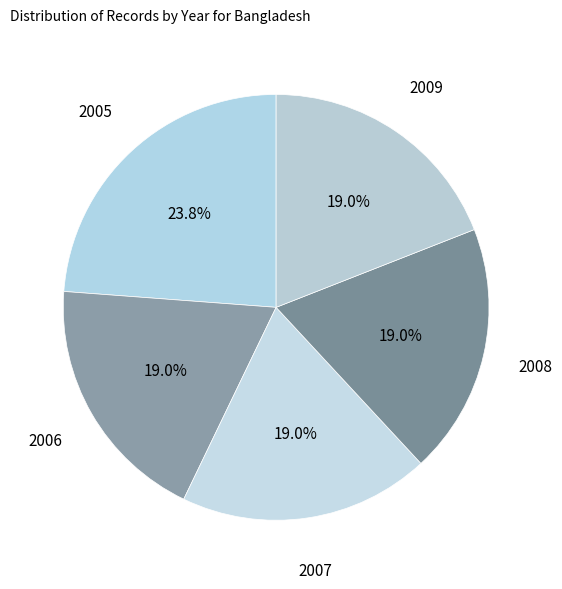

What portion of the pie excludes 2005?

76.2%